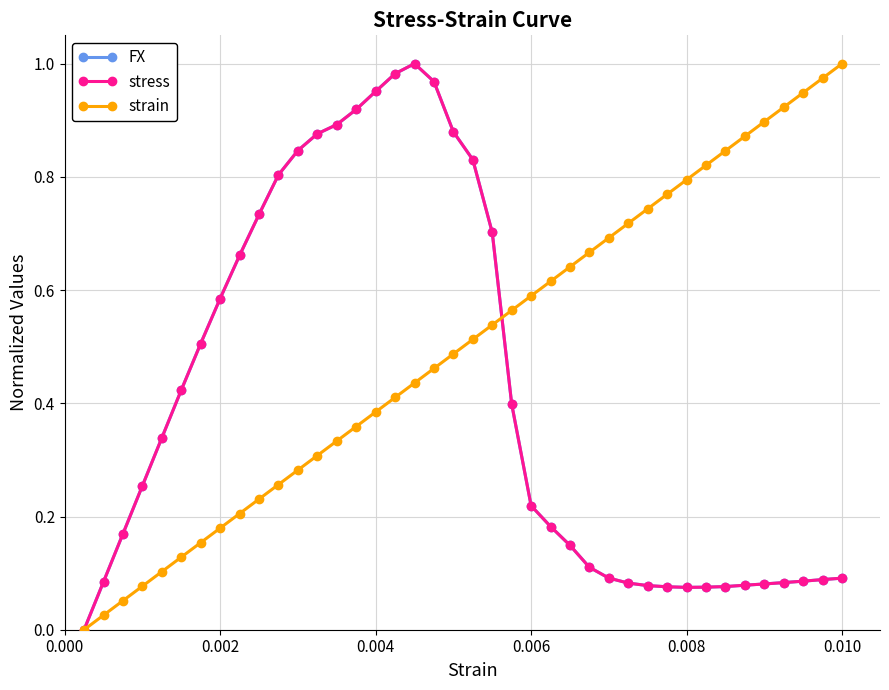

Does the chart have visible grid lines?

Yes